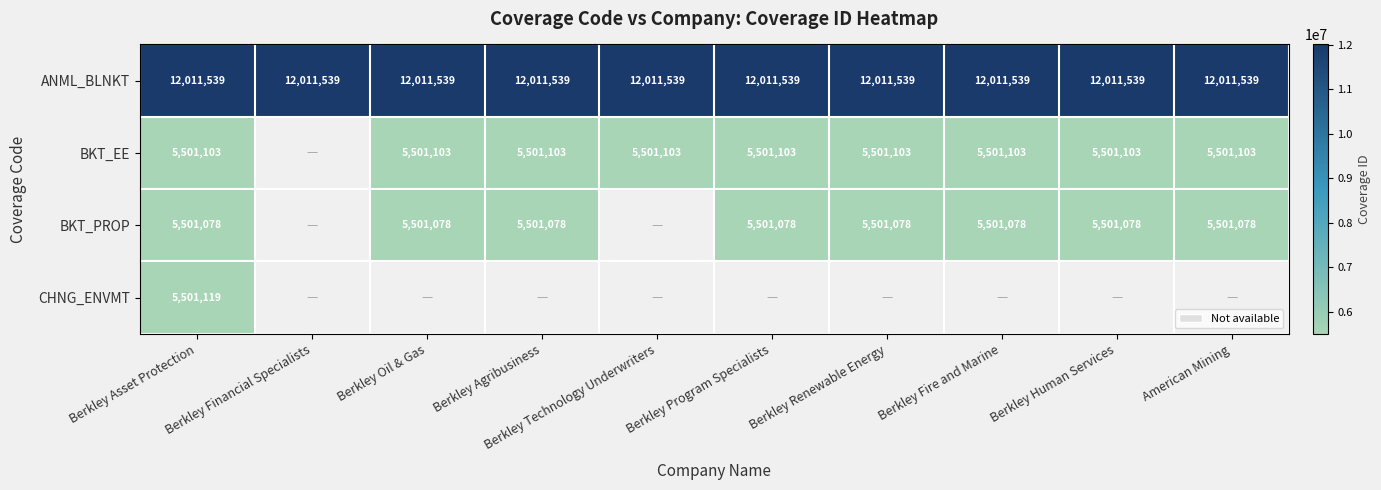

The value of ANML_BLNKT at American Mining is 6995431.4. True or false?

False